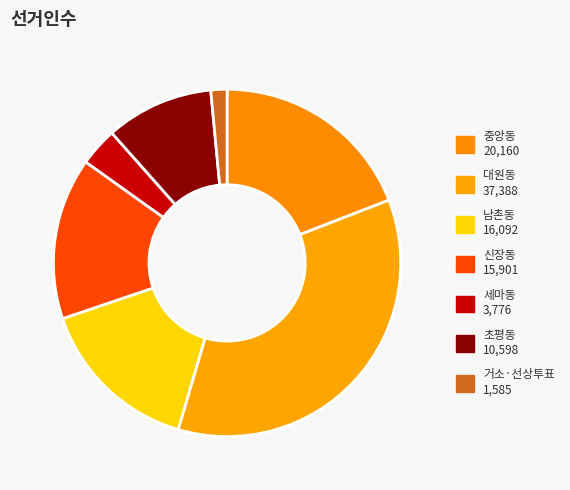

How many segments does this pie chart have?

7